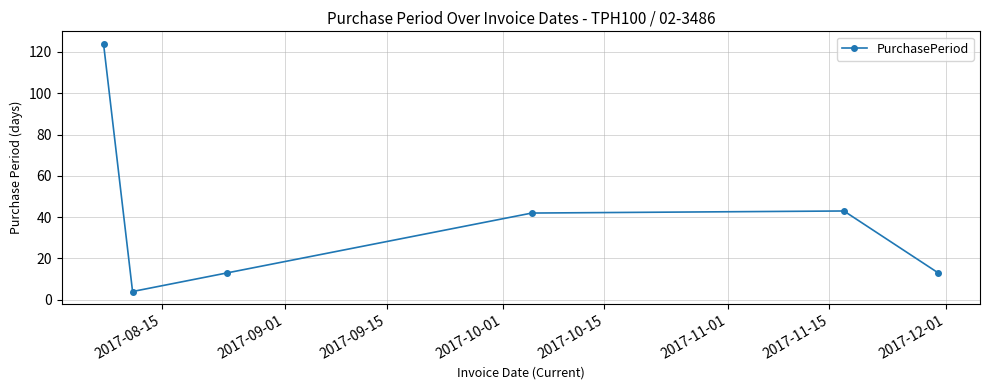

Is this an area chart (filled region under the line)?

No